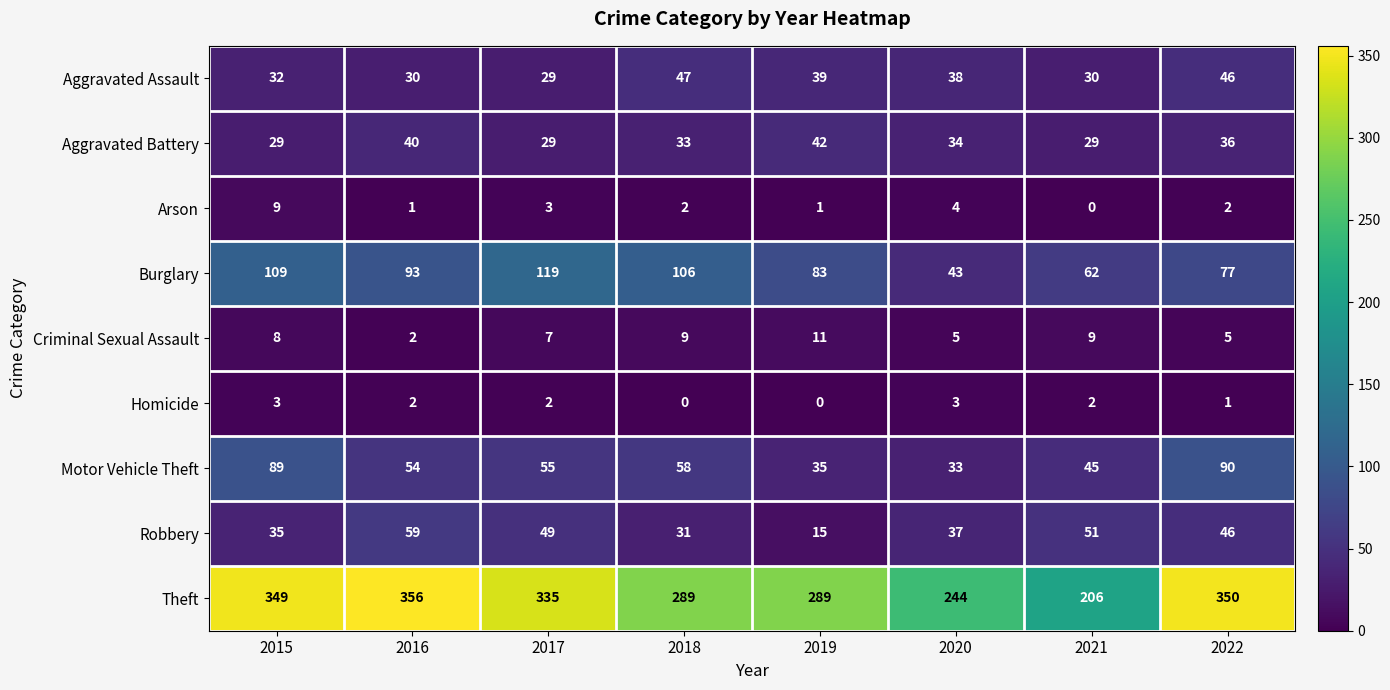

List the series in order of their peak value, highest first.

Theft, Burglary, Motor Vehicle Theft, Robbery, Aggravated Assault, Aggravated Battery, Criminal Sexual Assault, Arson, Homicide